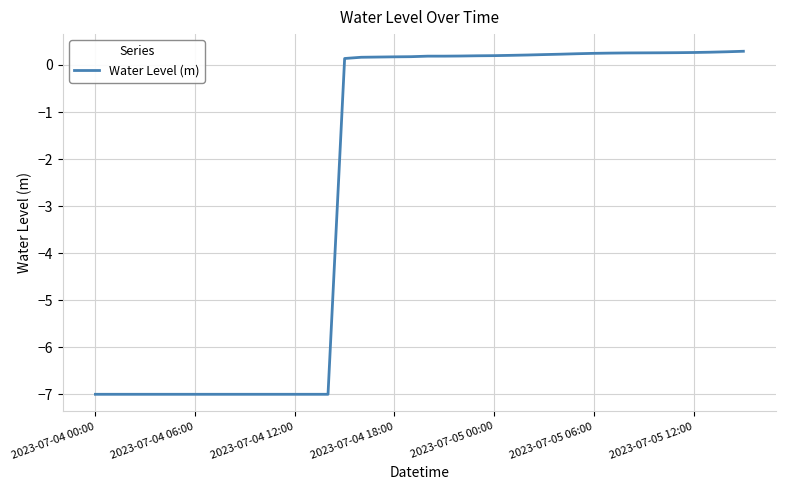

Does the chart have visible grid lines?

Yes